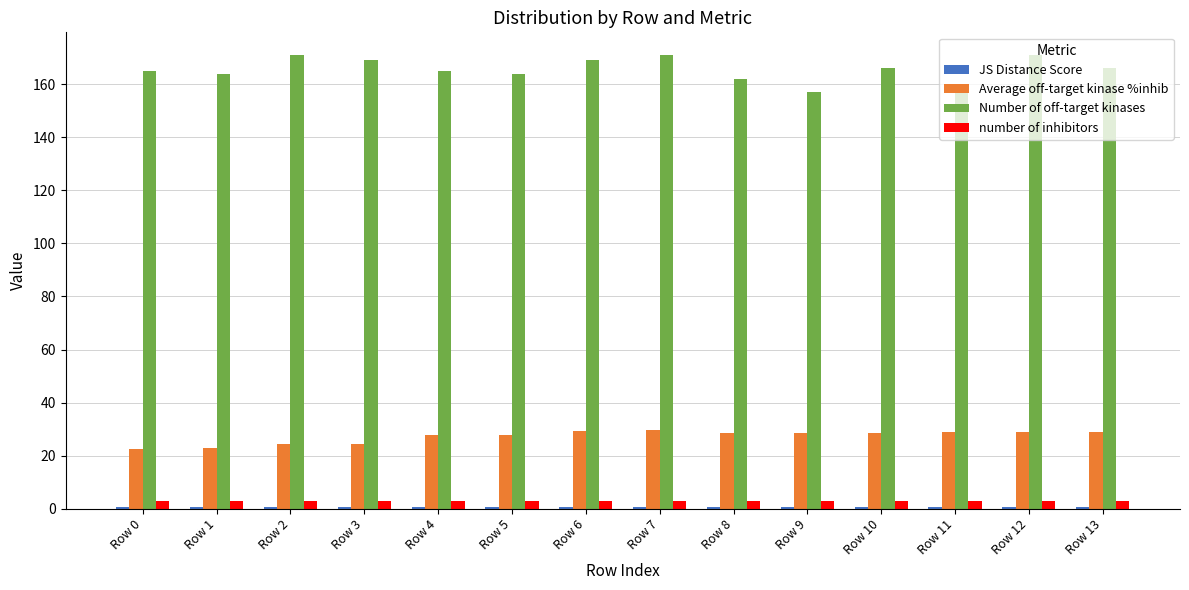

What is the minimum value for Average off-target kinase %inhib?

22.6